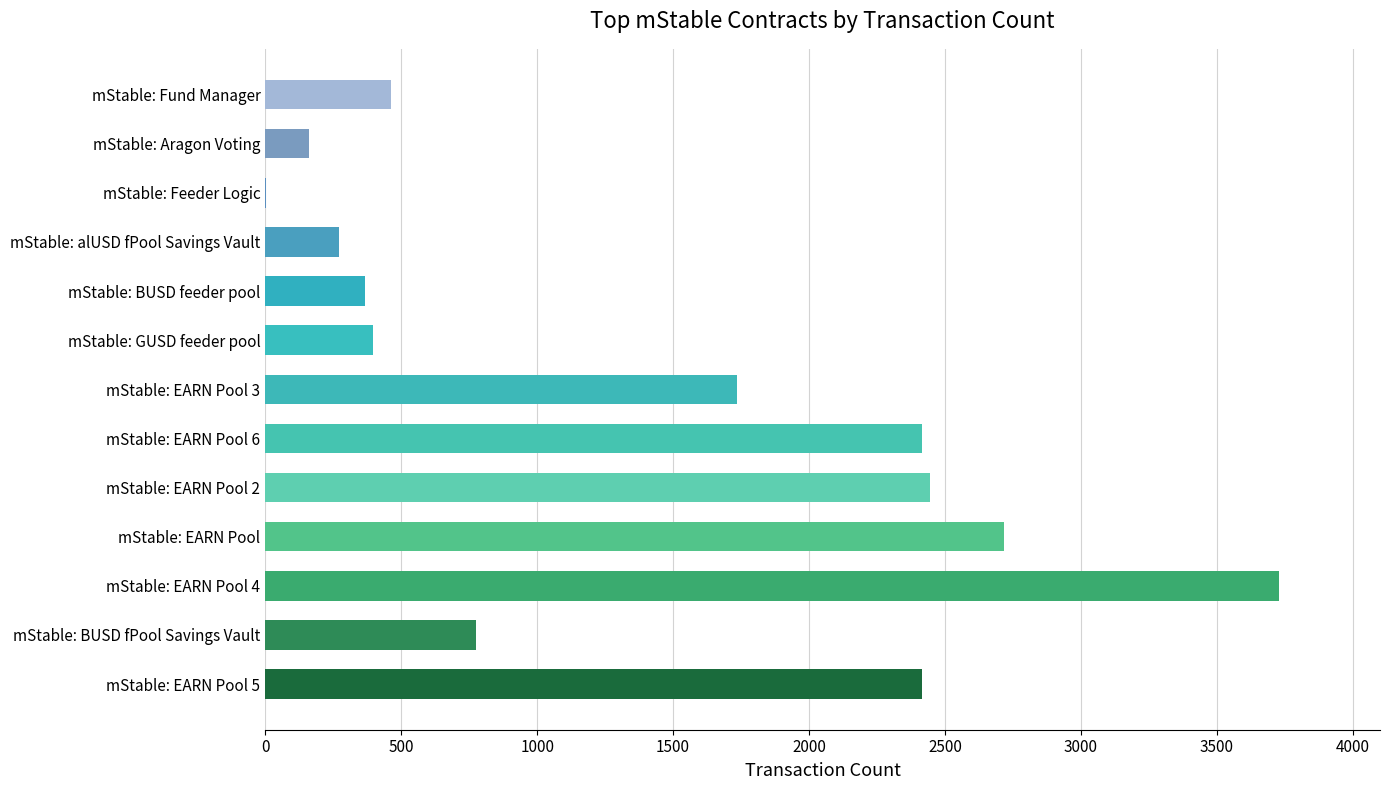

At which category does the chart reach its peak across all series?

mStable: EARN Pool 4